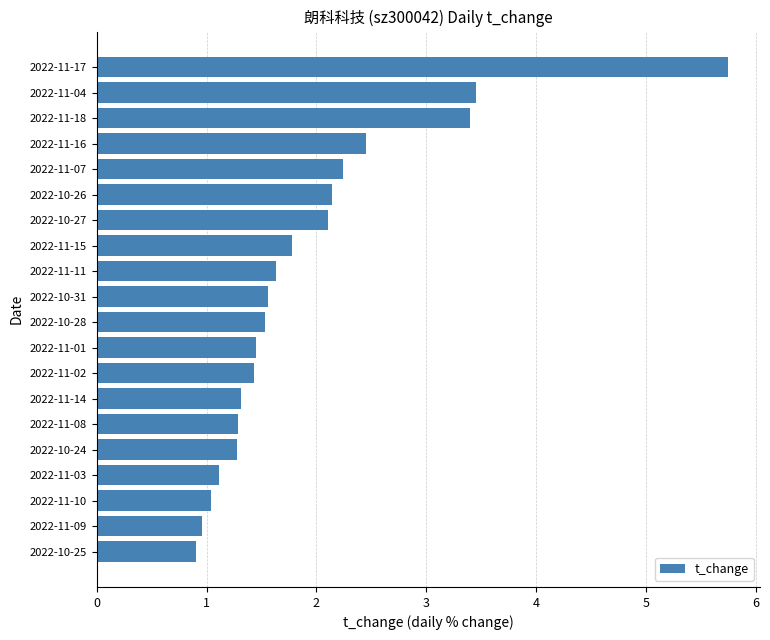

Which has a higher value, 2022-11-08 or 2022-11-15?

2022-11-15